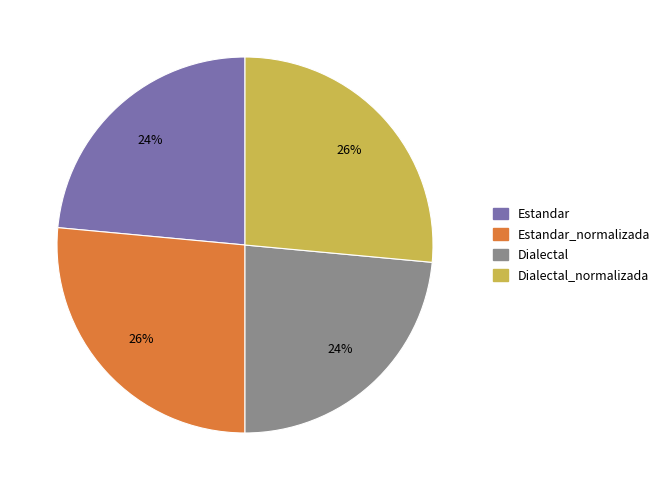

How many segments does this pie chart have?

4